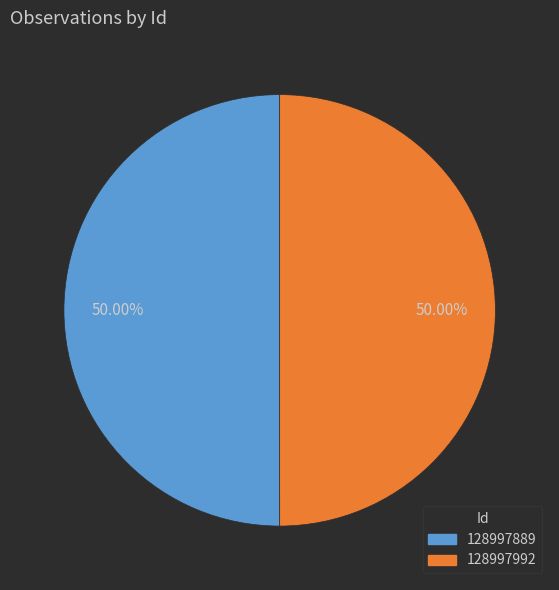

Approximately how many times larger is the value at 128997889 compared to 128997992?

1.0